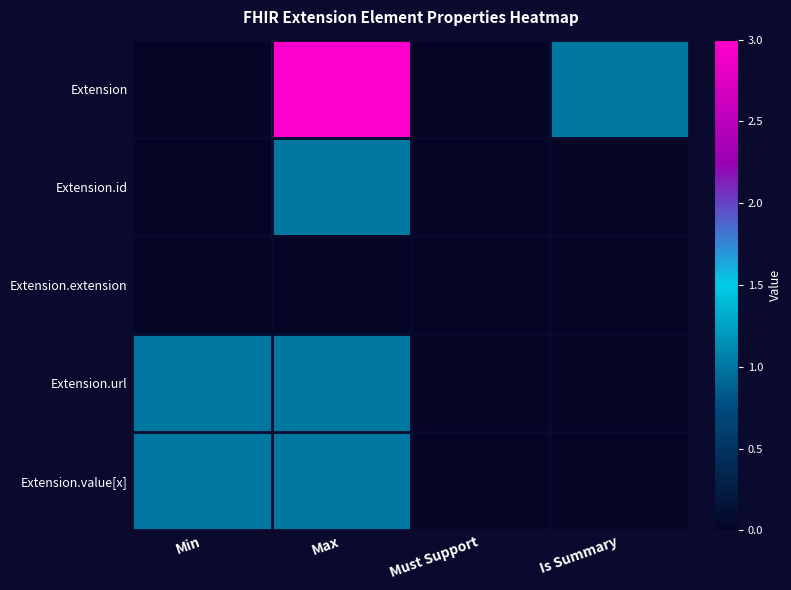

Reading left to right, what are all the values shown in this chart?

Extension: Min=0	Max=3	Must Support=0	Is Summary=1
Extension.id: Min=0	Max=1	Must Support=0	Is Summary=0
Extension.extension: Min=0	Max=0	Must Support=0	Is Summary=0
Extension.url: Min=1	Max=1	Must Support=0	Is Summary=0
Extension.value[x]: Min=1	Max=1	Must Support=0	Is Summary=0